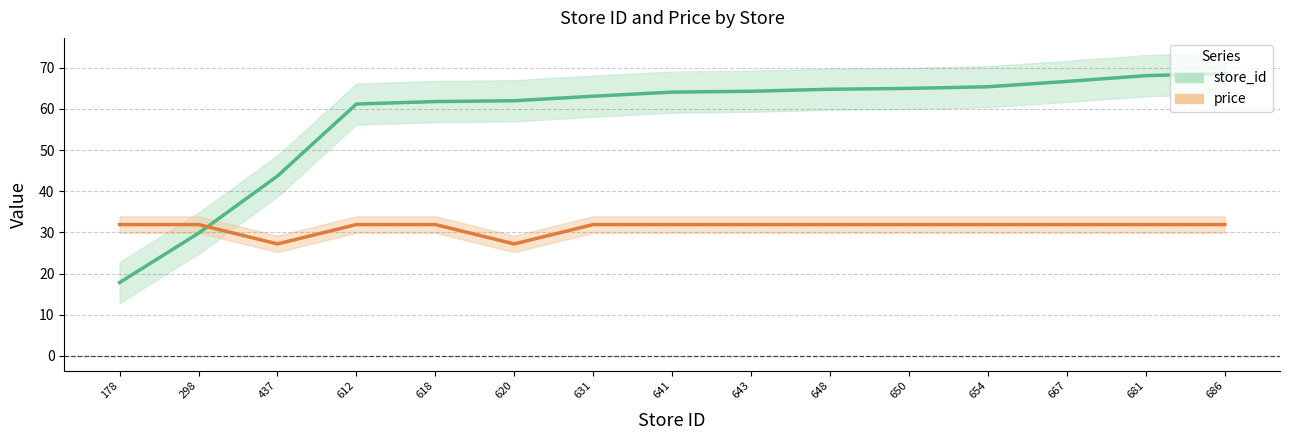

What is the average value of the price series?

31.3